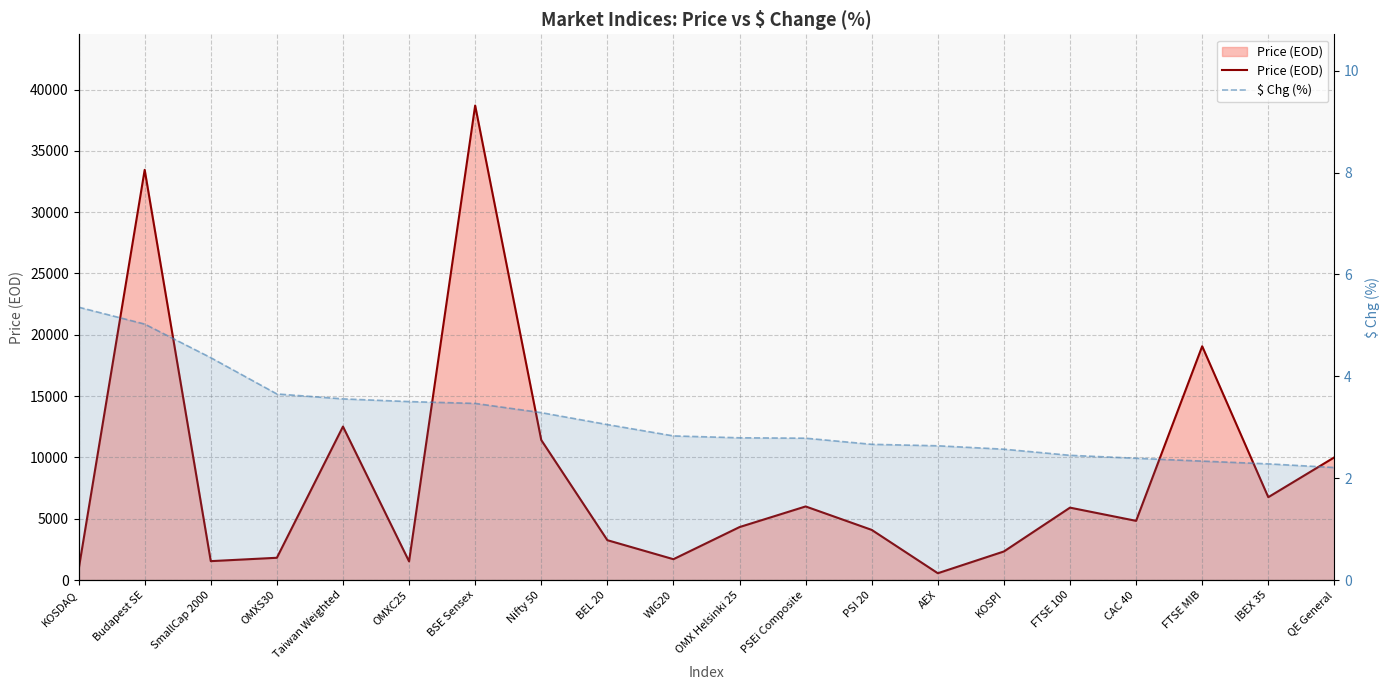

Which category has the lowest value across all series?

QE General